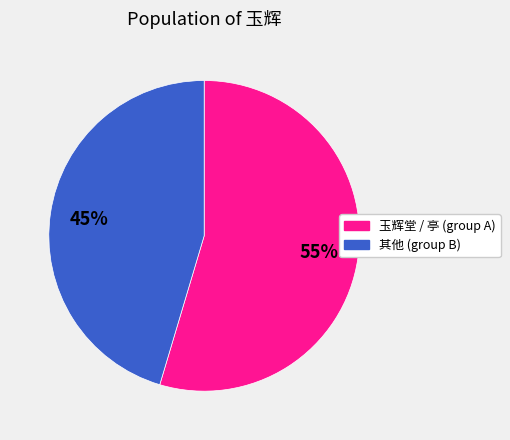

To the nearest percent, what is the average slice percentage?

50%